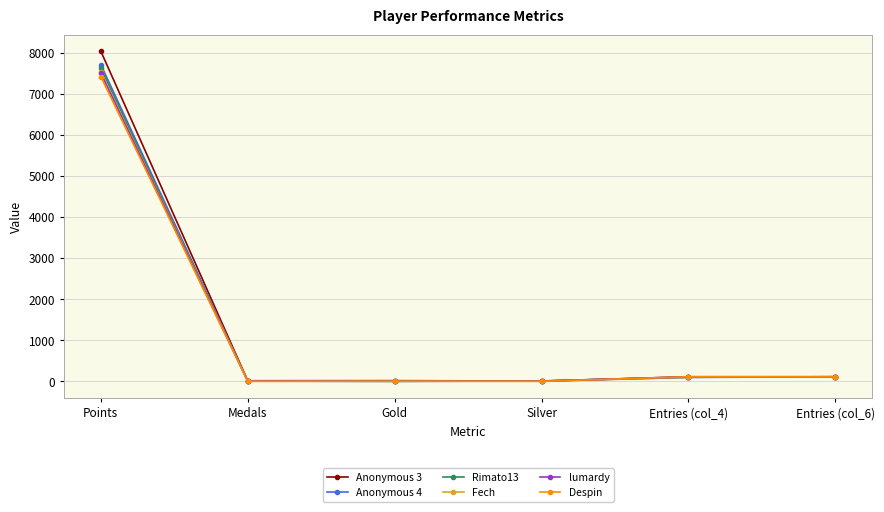

Which label corresponds to the largest value in the chart?

Points